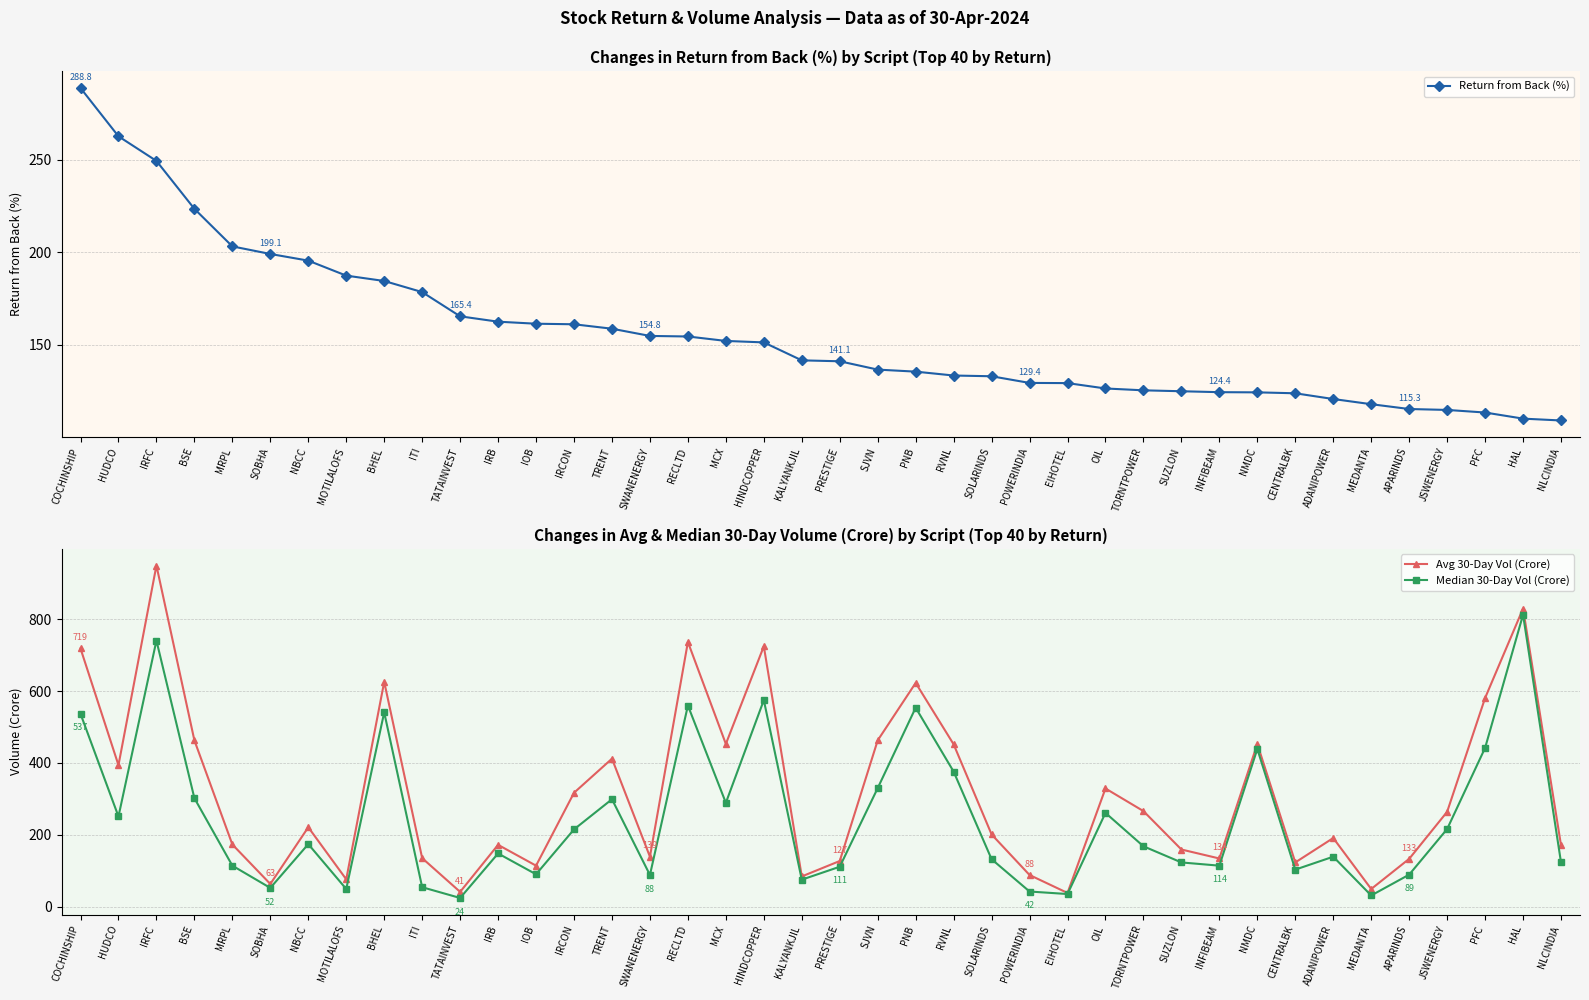

At how many categories does at least one series exceed 479?

8